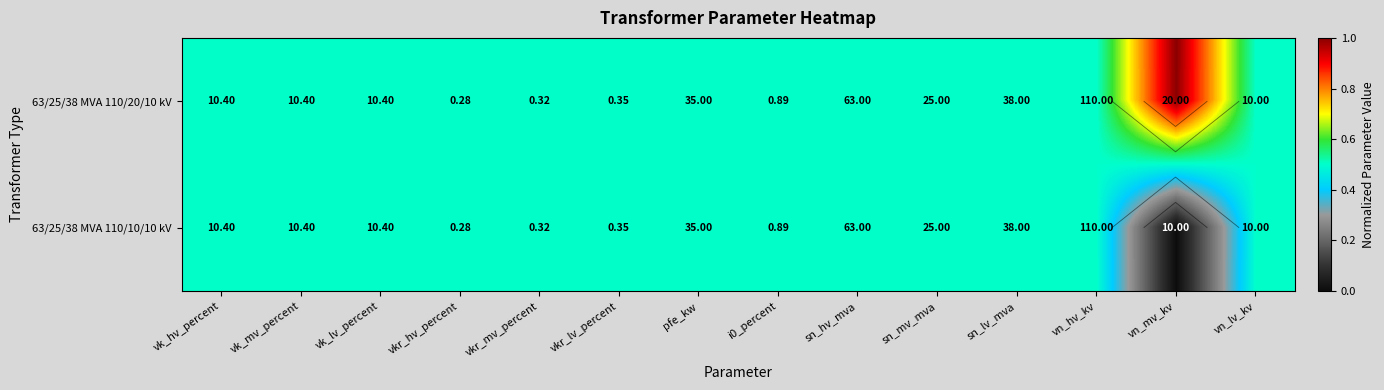

What is the maximum value shown in the chart?

1.0